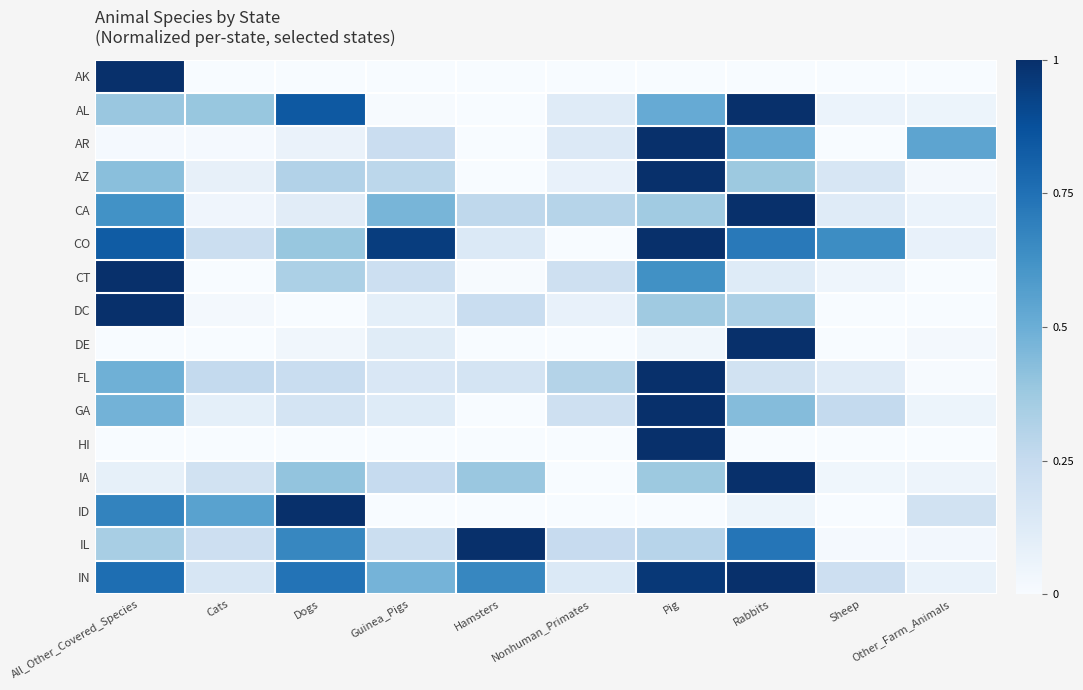

Reading left to right, what are all the values shown in this chart?

AK: All_Other_Covered_Species=1.0	Cats=0.0	Dogs=0.0	Guinea_Pigs=0.0	Hamsters=0.0	Nonhuman_Primates=0.0	Pig=0.0	Rabbits=0.0	Sheep=0.0	Other_Farm_Animals=0.0
AL: All_Other_Covered_Species=0.4	Cats=0.4	Dogs=0.8	Guinea_Pigs=0.0	Hamsters=0.0	Nonhuman_Primates=0.1	Pig=0.5	Rabbits=1.0	Sheep=0.1	Other_Farm_Animals=0.1
AR: All_Other_Covered_Species=0.0	Cats=0.0	Dogs=0.1	Guinea_Pigs=0.2	Hamsters=0.0	Nonhuman_Primates=0.1	Pig=1.0	Rabbits=0.5	Sheep=0.0	Other_Farm_Animals=0.5
AZ: All_Other_Covered_Species=0.4	Cats=0.1	Dogs=0.3	Guinea_Pigs=0.3	Hamsters=0.0	Nonhuman_Primates=0.1	Pig=1.0	Rabbits=0.4	Sheep=0.2	Other_Farm_Animals=0.0
CA: All_Other_Covered_Species=0.6	Cats=0.0	Dogs=0.1	Guinea_Pigs=0.5	Hamsters=0.3	Nonhuman_Primates=0.3	Pig=0.4	Rabbits=1.0	Sheep=0.1	Other_Farm_Animals=0.1
CO: All_Other_Covered_Species=0.8	Cats=0.2	Dogs=0.4	Guinea_Pigs=0.9	Hamsters=0.1	Nonhuman_Primates=0.0	Pig=1.0	Rabbits=0.7	Sheep=0.6	Other_Farm_Animals=0.1
CT: All_Other_Covered_Species=1.0	Cats=0.0	Dogs=0.3	Guinea_Pigs=0.2	Hamsters=0.0	Nonhuman_Primates=0.2	Pig=0.6	Rabbits=0.1	Sheep=0.0	Other_Farm_Animals=0.0
DC: All_Other_Covered_Species=1.0	Cats=0.0	Dogs=0.0	Guinea_Pigs=0.1	Hamsters=0.2	Nonhuman_Primates=0.1	Pig=0.4	Rabbits=0.3	Sheep=0.0	Other_Farm_Animals=0.0
DE: All_Other_Covered_Species=0.0	Cats=0.0	Dogs=0.0	Guinea_Pigs=0.1	Hamsters=0.0	Nonhuman_Primates=0.0	Pig=0.0	Rabbits=1.0	Sheep=0.0	Other_Farm_Animals=0.0
FL: All_Other_Covered_Species=0.5	Cats=0.3	Dogs=0.2	Guinea_Pigs=0.2	Hamsters=0.2	Nonhuman_Primates=0.3	Pig=1.0	Rabbits=0.2	Sheep=0.1	Other_Farm_Animals=0.0
GA: All_Other_Covered_Species=0.5	Cats=0.1	Dogs=0.2	Guinea_Pigs=0.1	Hamsters=0.0	Nonhuman_Primates=0.2	Pig=1.0	Rabbits=0.4	Sheep=0.3	Other_Farm_Animals=0.1
HI: All_Other_Covered_Species=0.0	Cats=0.0	Dogs=0.0	Guinea_Pigs=0.0	Hamsters=0.0	Nonhuman_Primates=0.0	Pig=1.0	Rabbits=0.0	Sheep=0.0	Other_Farm_Animals=0.0
IA: All_Other_Covered_Species=0.1	Cats=0.2	Dogs=0.4	Guinea_Pigs=0.2	Hamsters=0.4	Nonhuman_Primates=0.0	Pig=0.4	Rabbits=1.0	Sheep=0.0	Other_Farm_Animals=0.1
ID: All_Other_Covered_Species=0.7	Cats=0.6	Dogs=1.0	Guinea_Pigs=0.0	Hamsters=0.0	Nonhuman_Primates=0.0	Pig=0.0	Rabbits=0.1	Sheep=0.0	Other_Farm_Animals=0.2
IL: All_Other_Covered_Species=0.3	Cats=0.2	Dogs=0.7	Guinea_Pigs=0.2	Hamsters=1.0	Nonhuman_Primates=0.2	Pig=0.3	Rabbits=0.7	Sheep=0.0	Other_Farm_Animals=0.0
IN: All_Other_Covered_Species=0.8	Cats=0.2	Dogs=0.7	Guinea_Pigs=0.5	Hamsters=0.7	Nonhuman_Primates=0.1	Pig=1.0	Rabbits=1.0	Sheep=0.2	Other_Farm_Animals=0.1